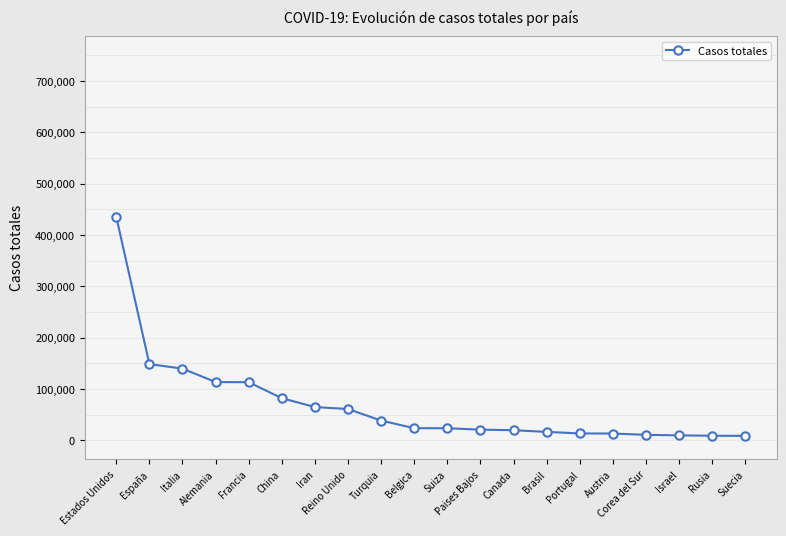

Count the number of categories in the chart.

20